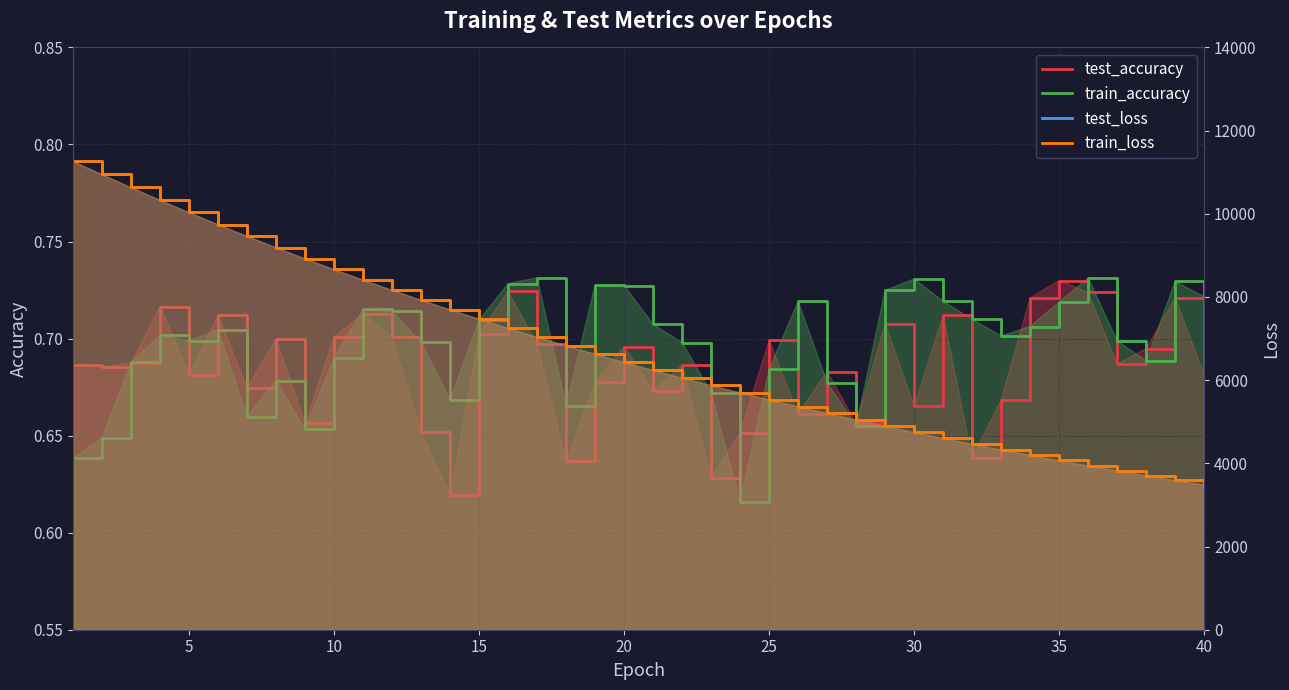

What is the total value across all series at 15?

20660.1